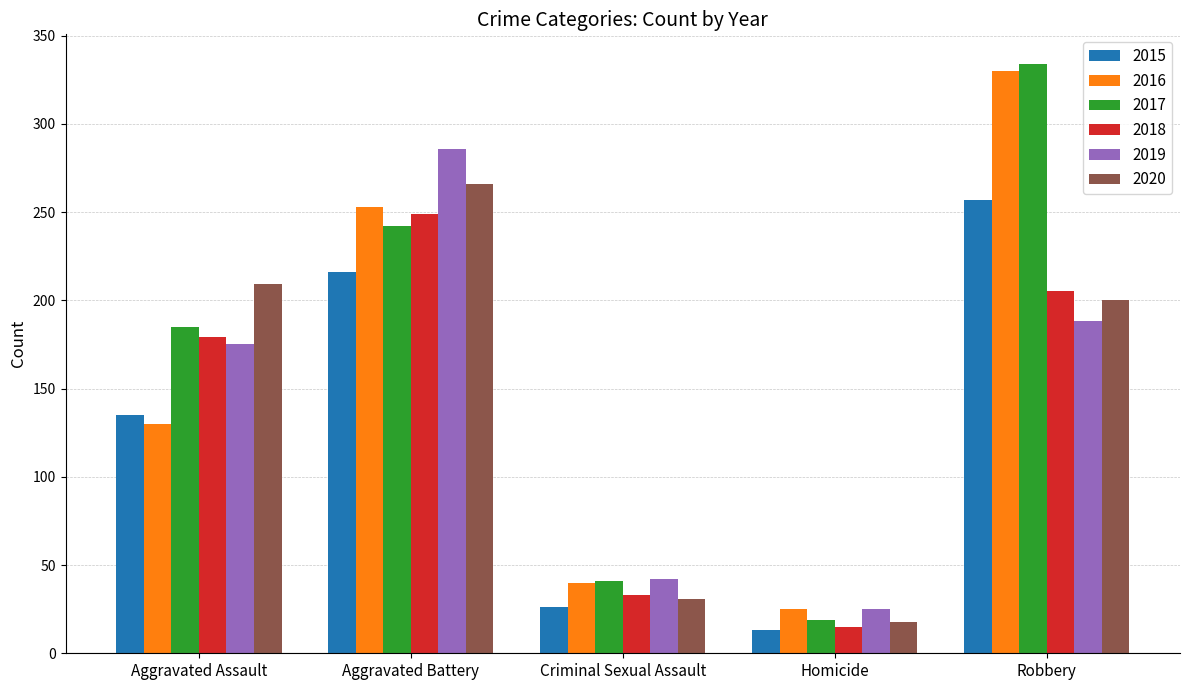

Rank the categories by 2018 value from lowest to highest.

Homicide, Criminal Sexual Assault, Aggravated Assault, Robbery, Aggravated Battery